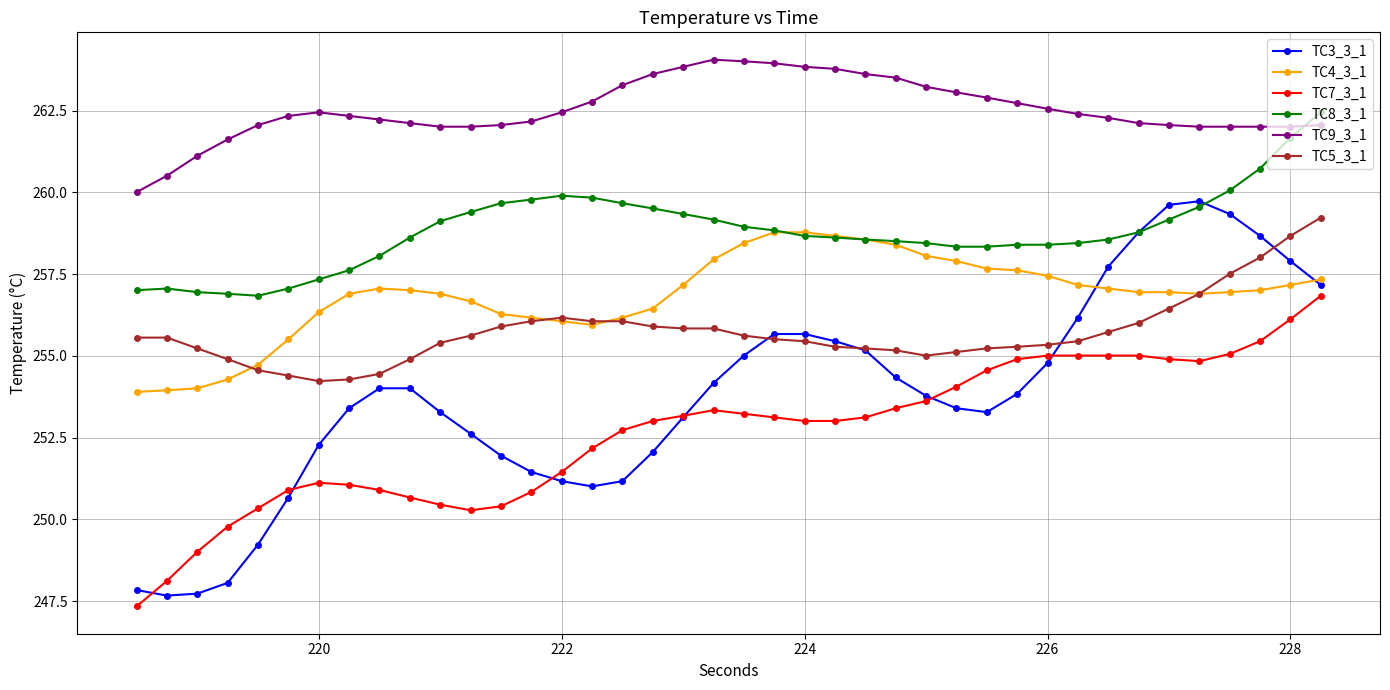

Which series has the widest spread of values?

TC3_3_1